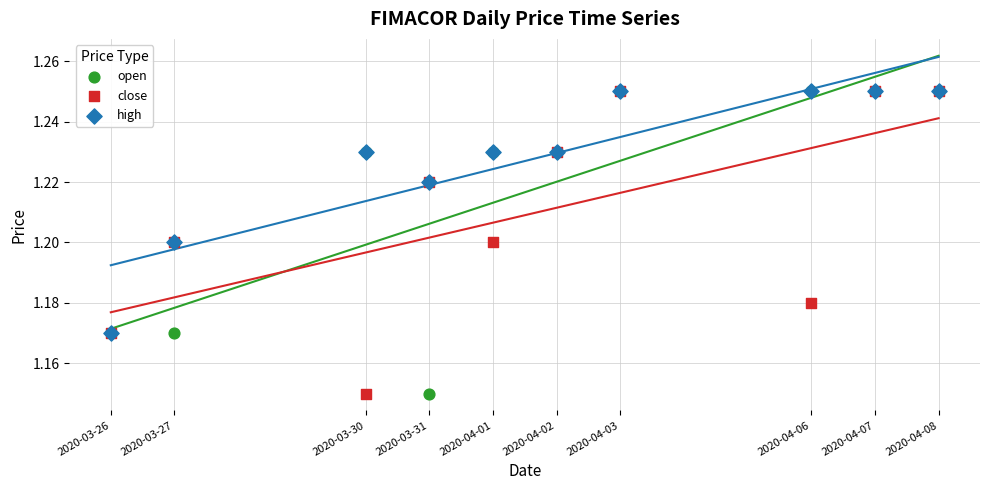

What are all the series names shown in the legend?

open, close, high